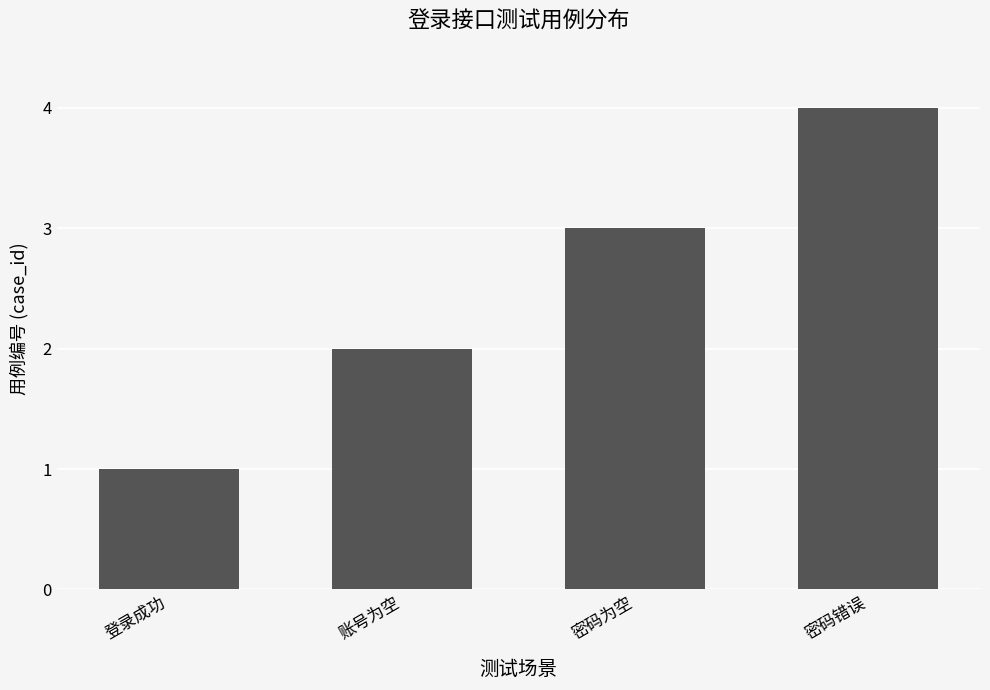

How many data points are less than 3?

2